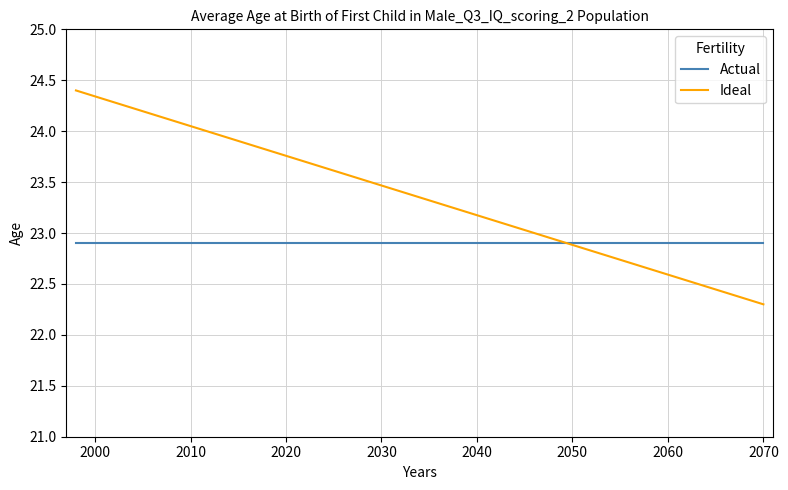

Is this an area chart (filled region under the line)?

No